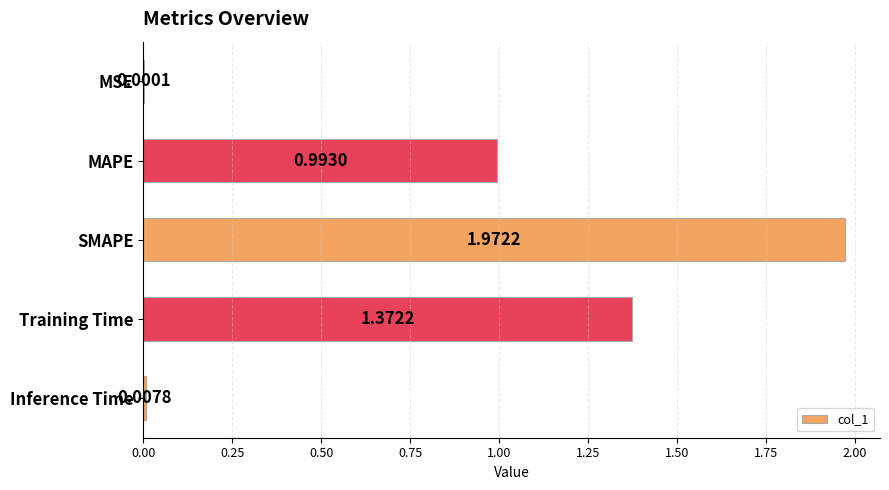

Are the bars horizontal?

Yes